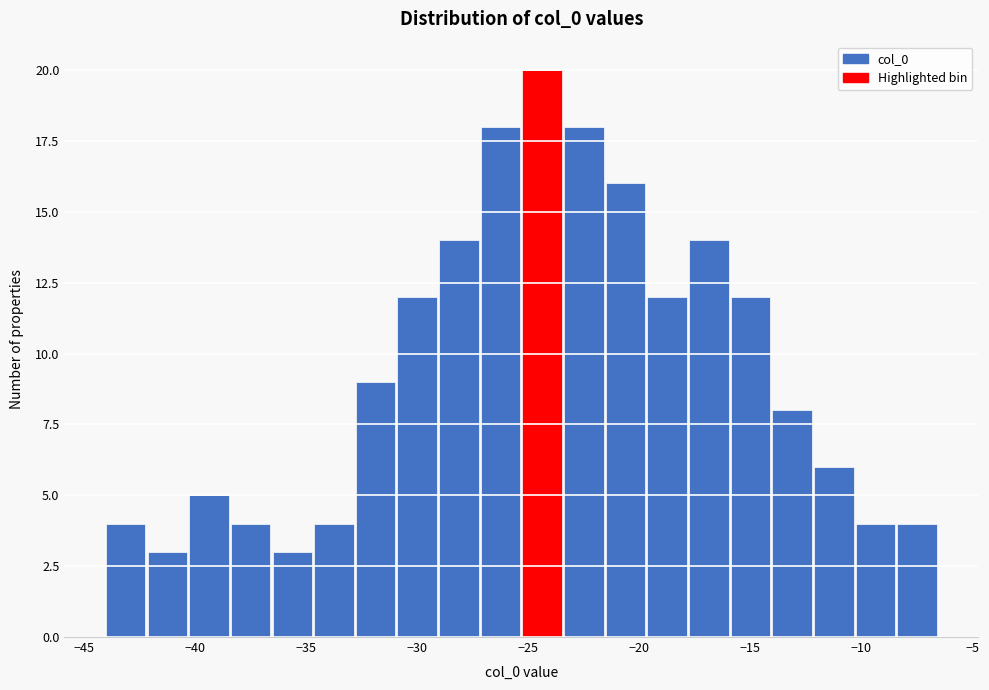

Read against the x-axis, roughly where is the centre of the tallest bar?

-24.5